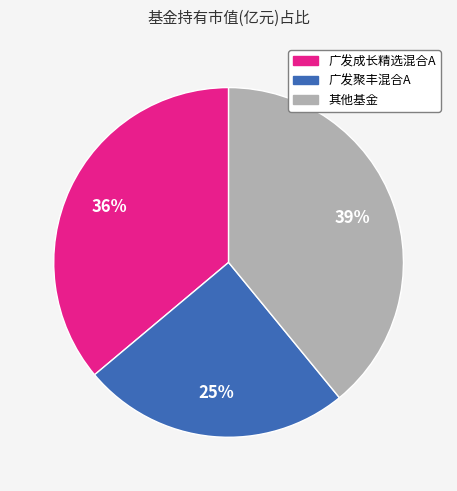

To the nearest percent, what is the difference between the largest and smallest slice percentages?

14%